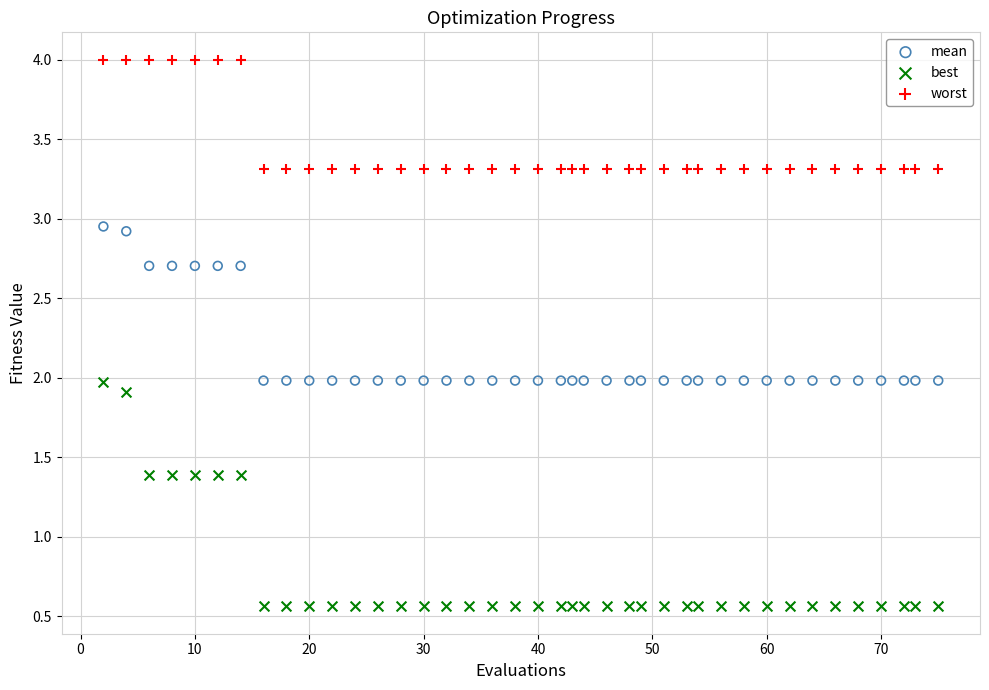

Which series has the widest spread of Y values?

best